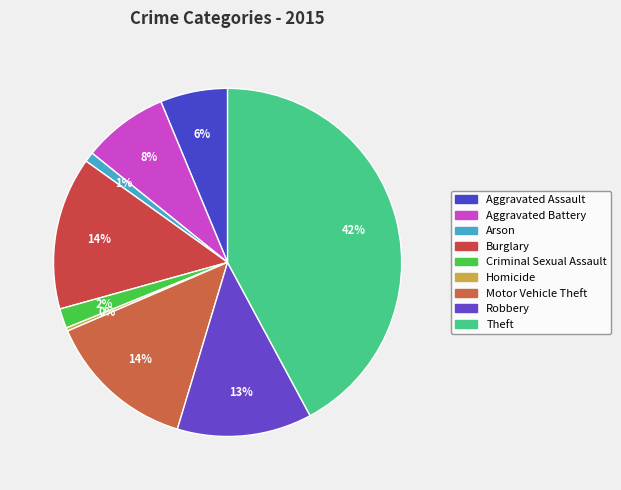

Count the number of slices in the pie.

9